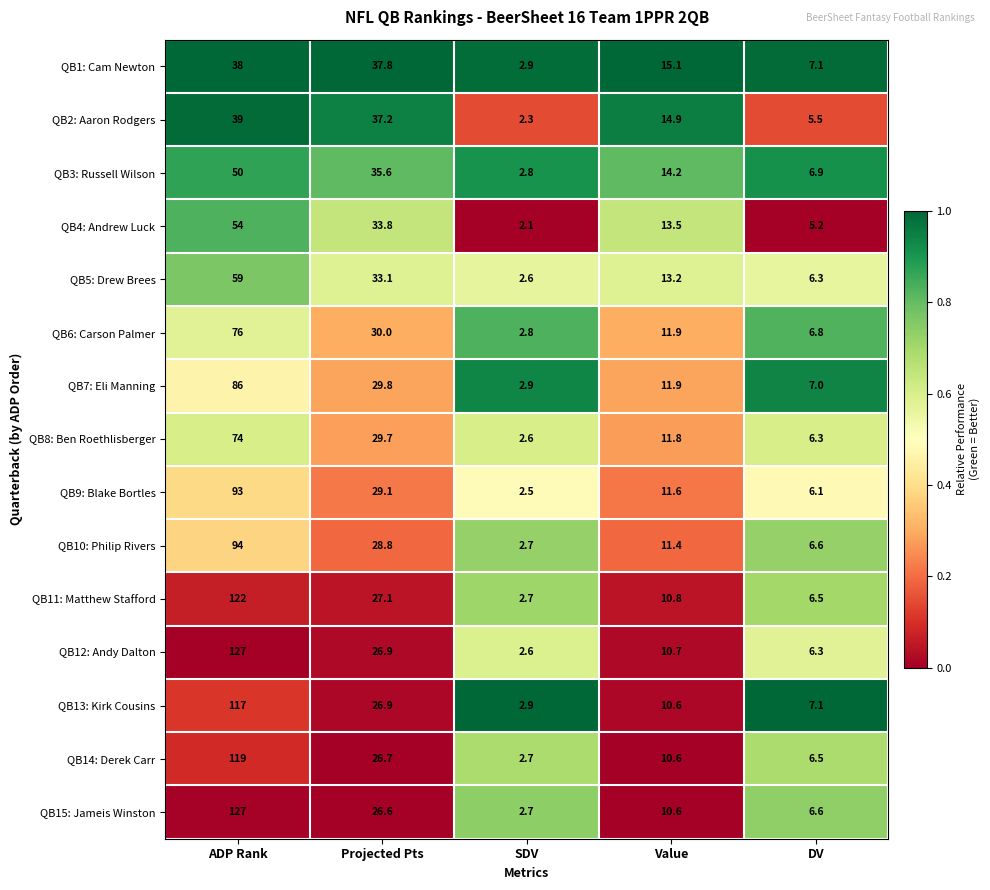

Which series changed the most between Value and DV?

QB2: Aaron Rodgers